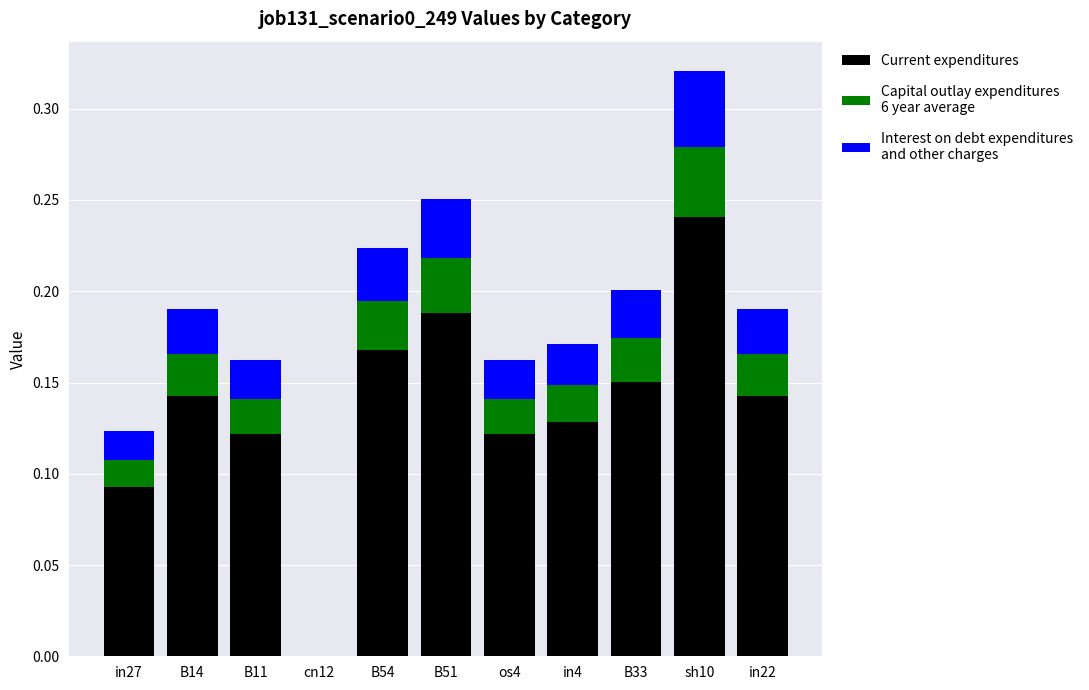

At which category is the sum across all series the highest?

sh10